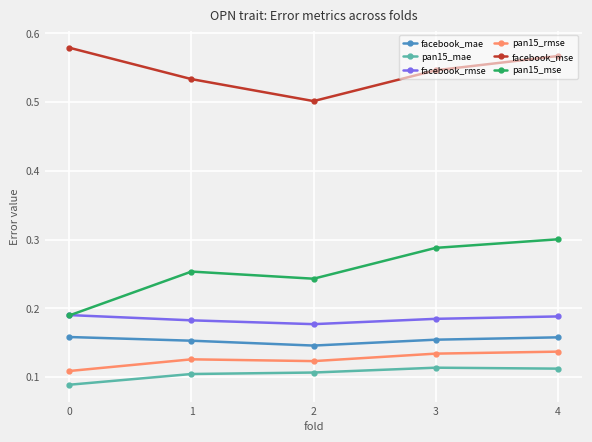

Which series has the largest range (max minus min)?

pan15_mse